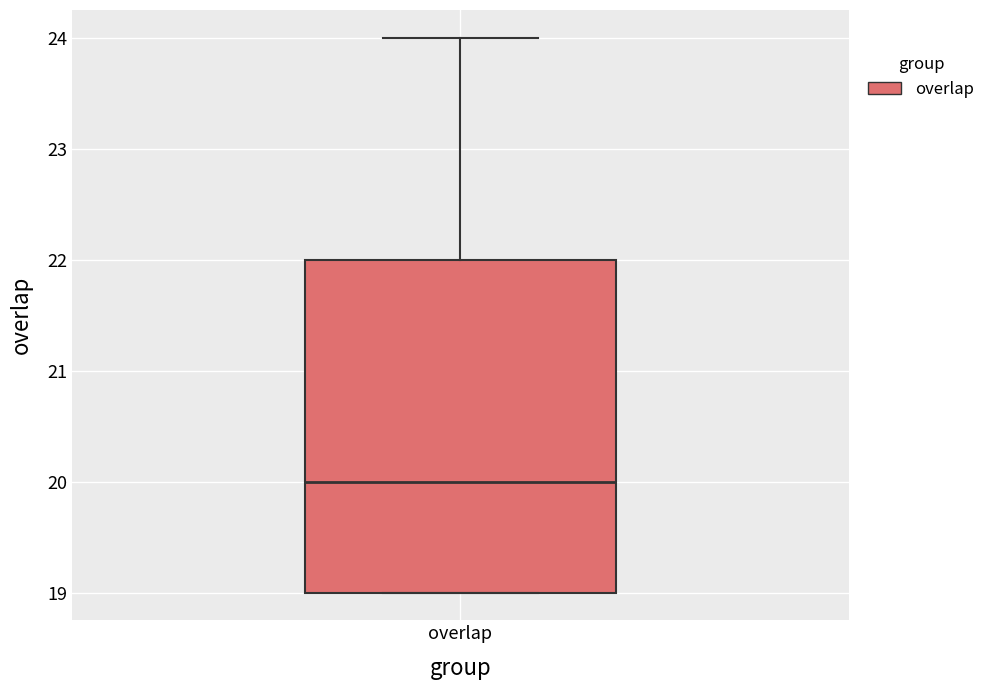

Read this box plot against the y-axis: the position of the median line, the range covered by the box, and the ends of both whiskers. The values are not printed on the chart, so give them approximately, as read against the axis.

median 20, box 19 to 22, whiskers 19 to 24